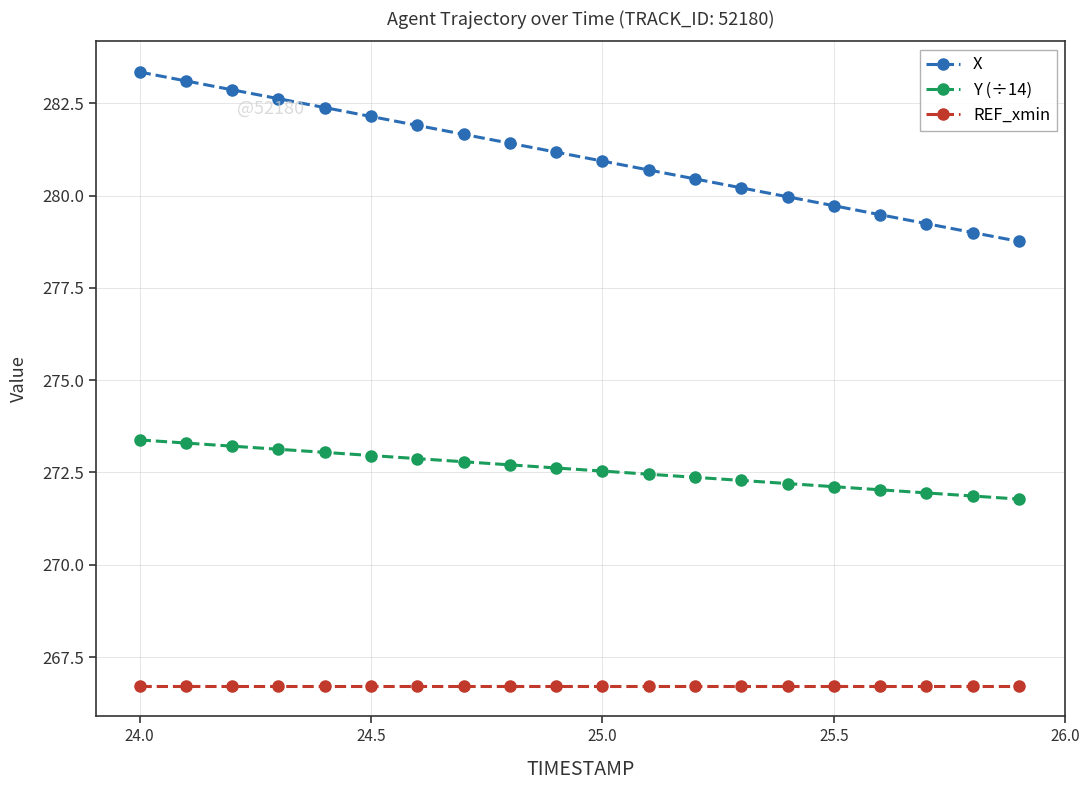

Which series has the largest total across all categories?

X